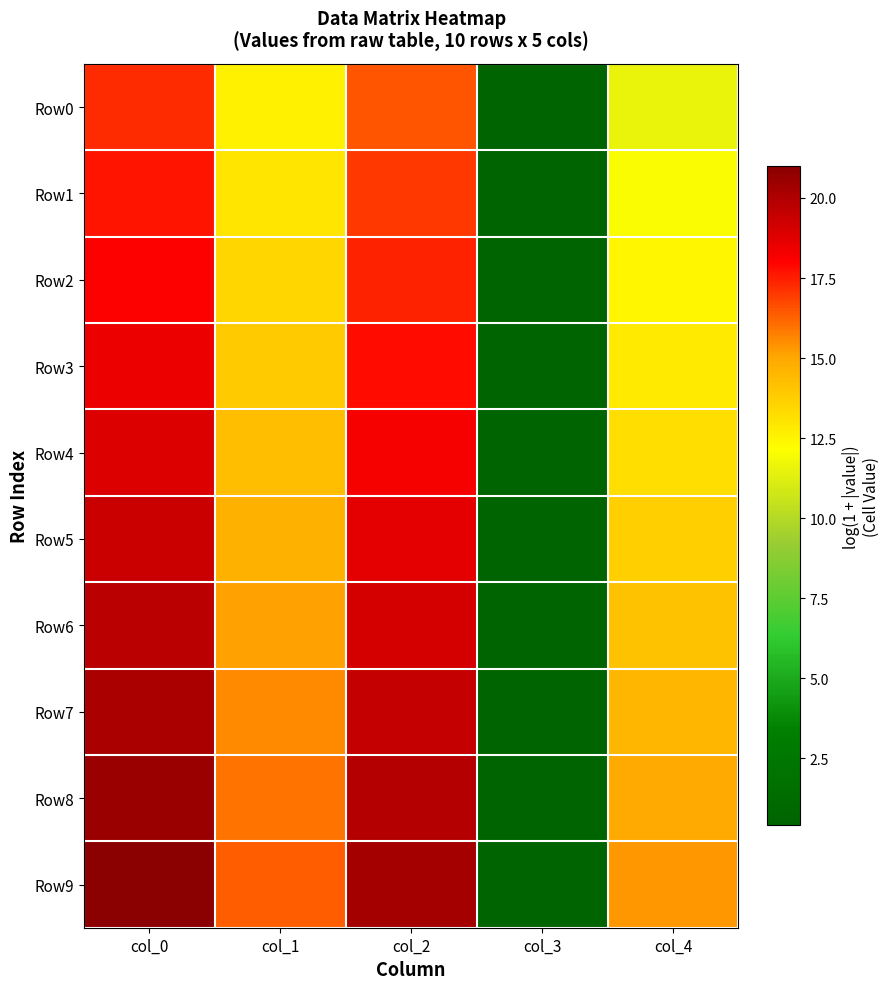

Count the number of categories in the chart.

5